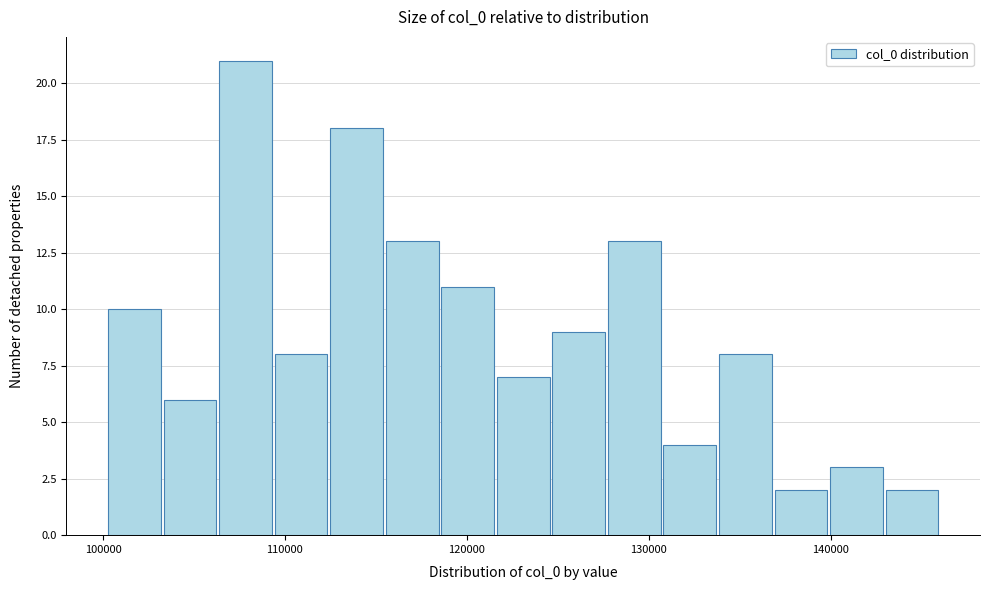

Read against the x-axis, roughly where is the centre of the tallest bar?

108000